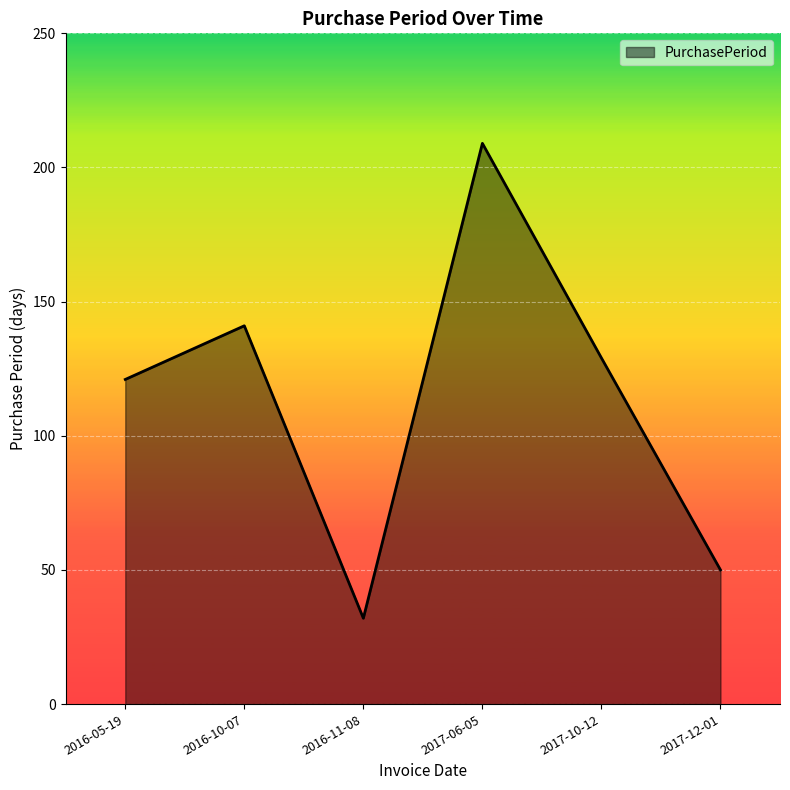

What is the smallest value displayed?

32